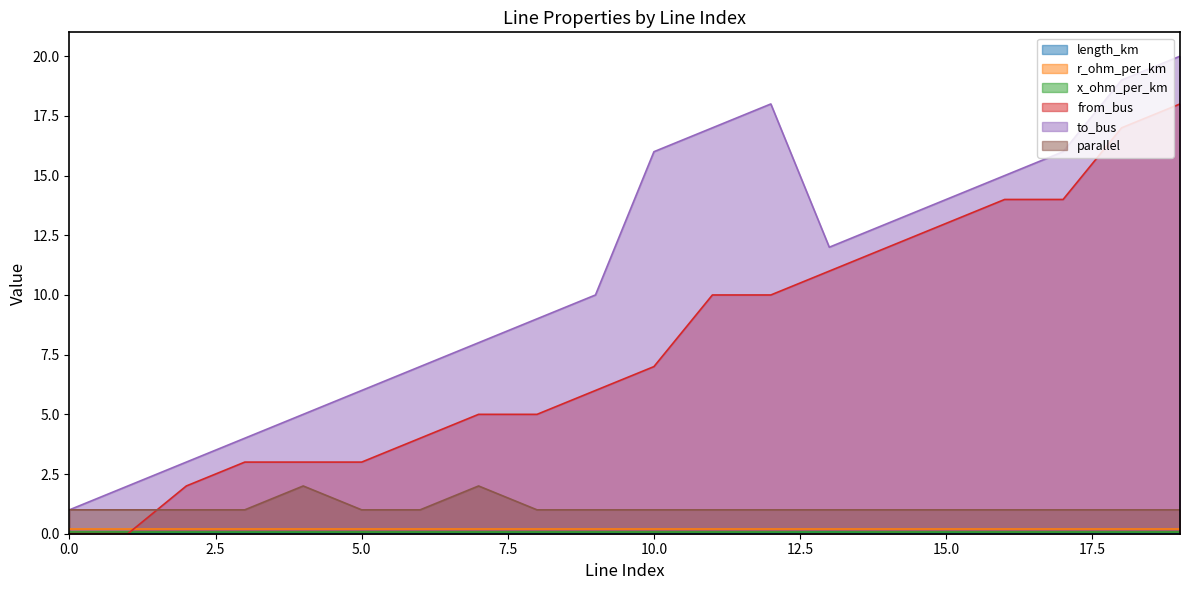

Is it true that parallel equals 1.8 at 11?

False